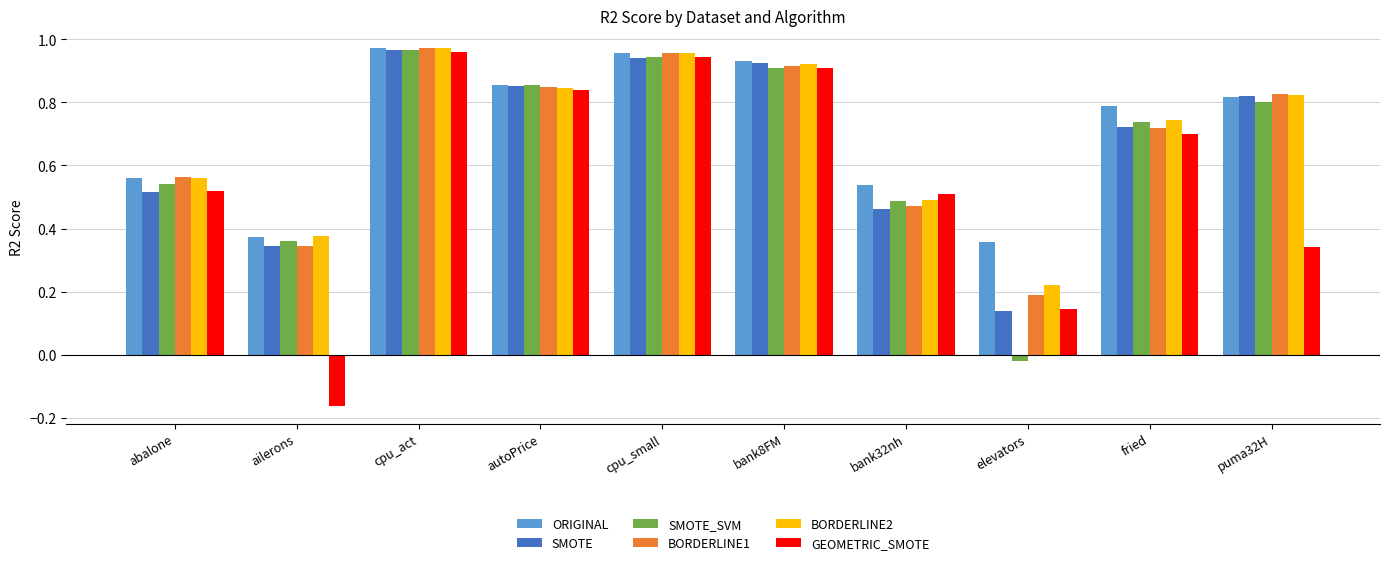

How many categories are shown in the chart?

10